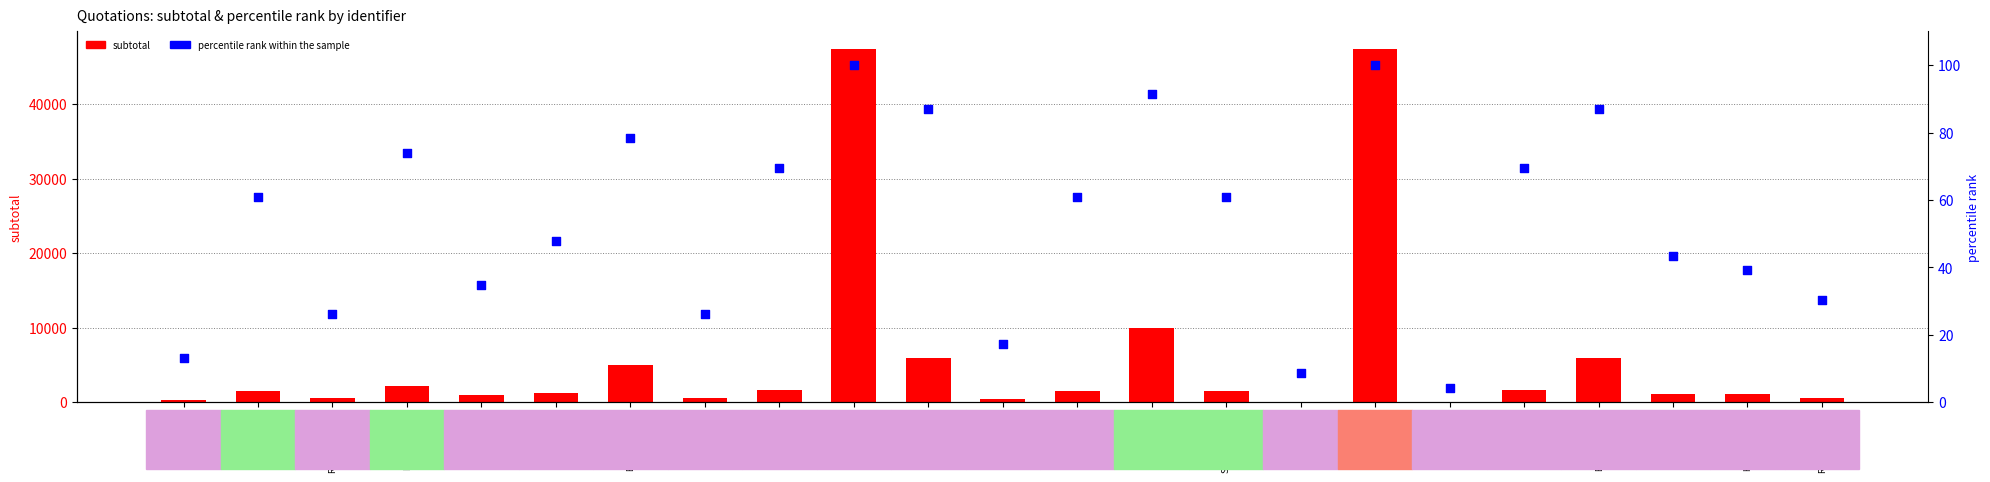

At how many categories does at least one series exceed 9767?

3